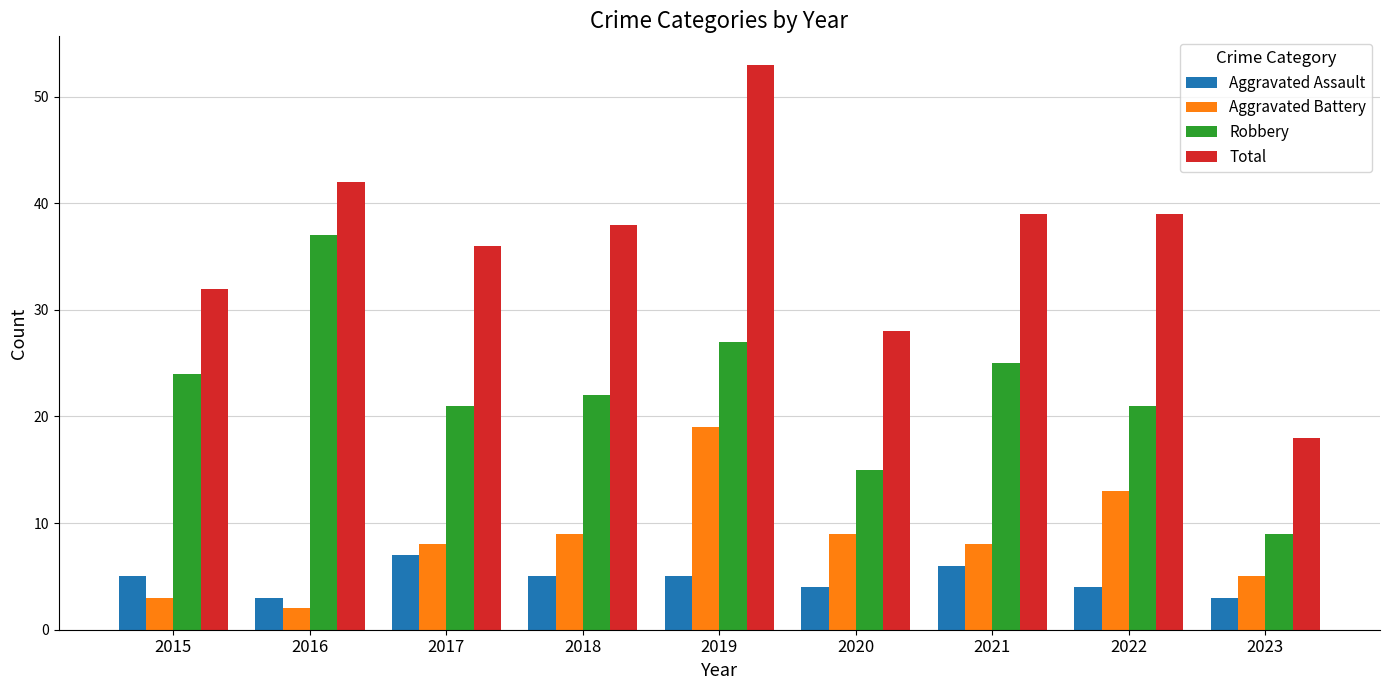

What is the difference between the maximum and minimum values in the Total series?

35